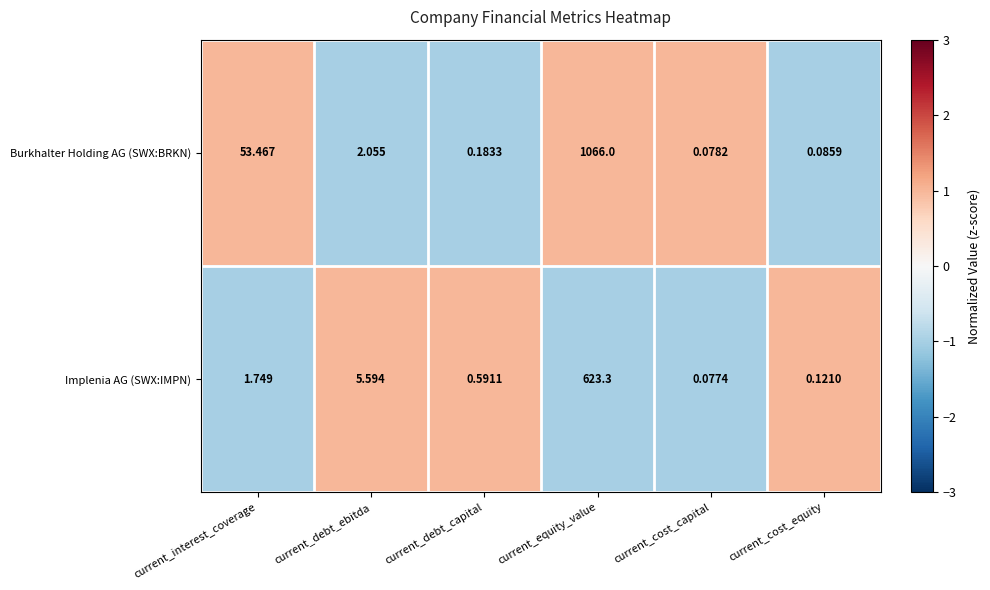

Where is Implenia AG (SWX:IMPN) nearest to the value 311?

current_debt_ebitda